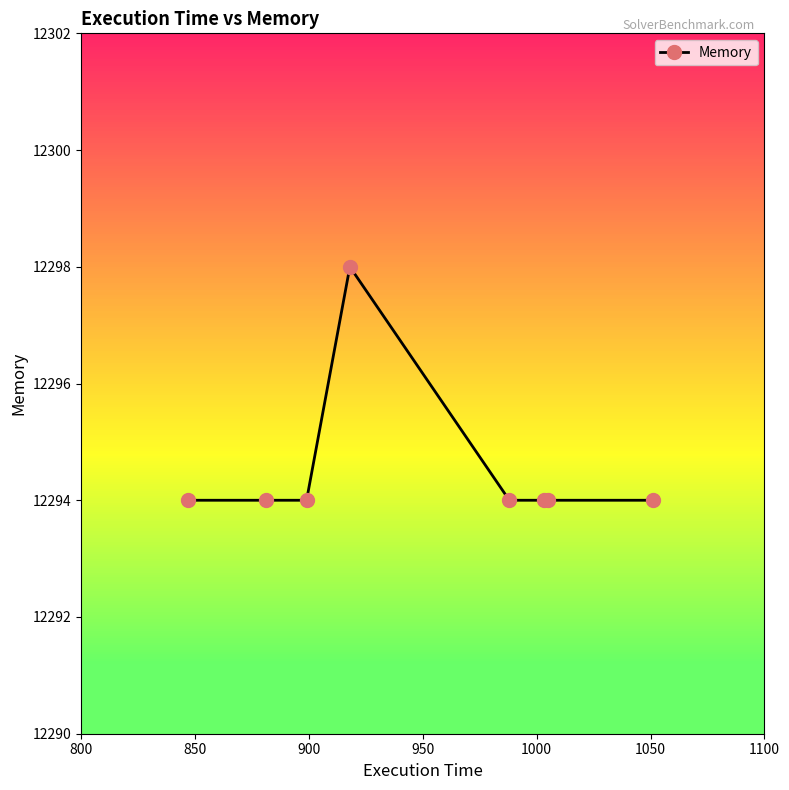

What is the lowest value of the Memory series?

12294